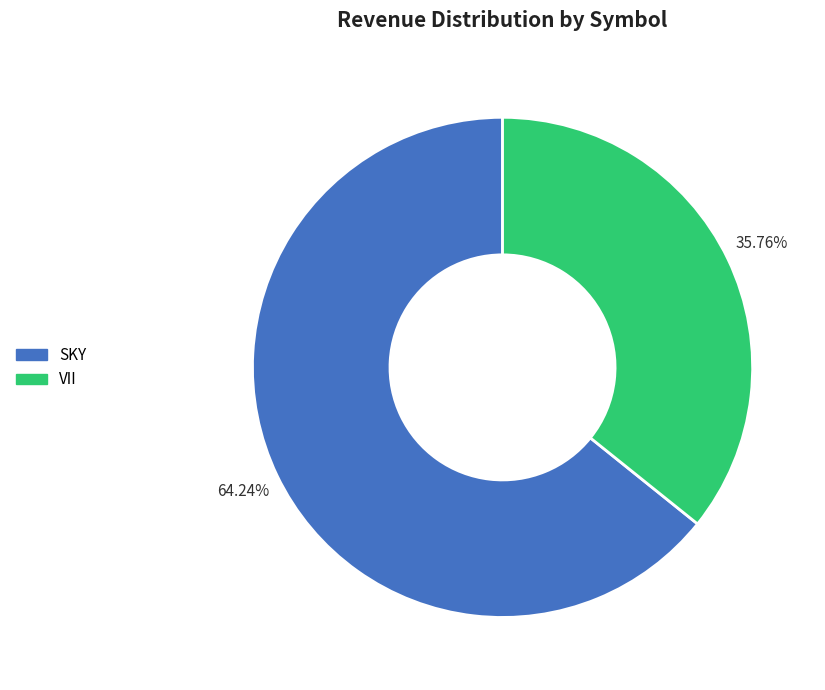

What is the ratio of the value at SKY to the value at VII?

1.8